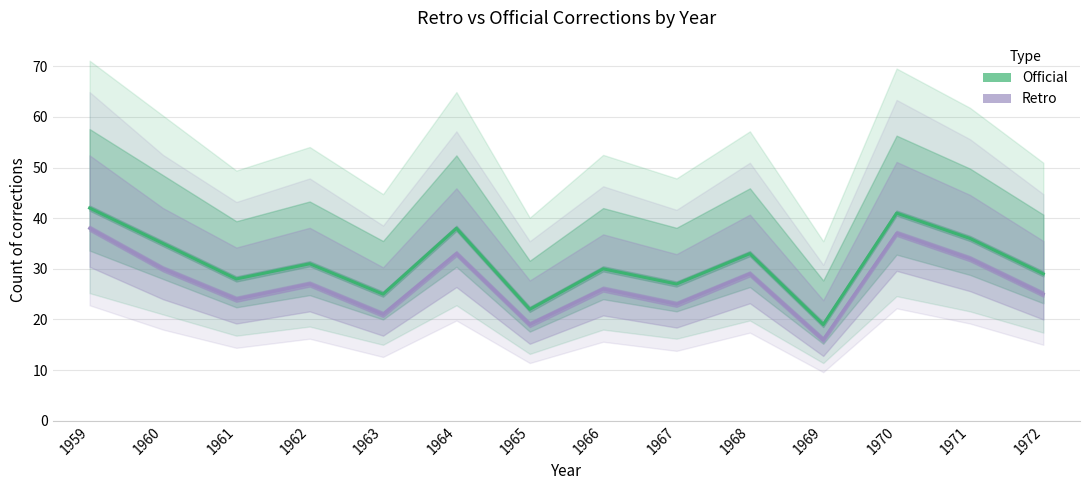

Is it true that Official equals 36 at 1971?

True